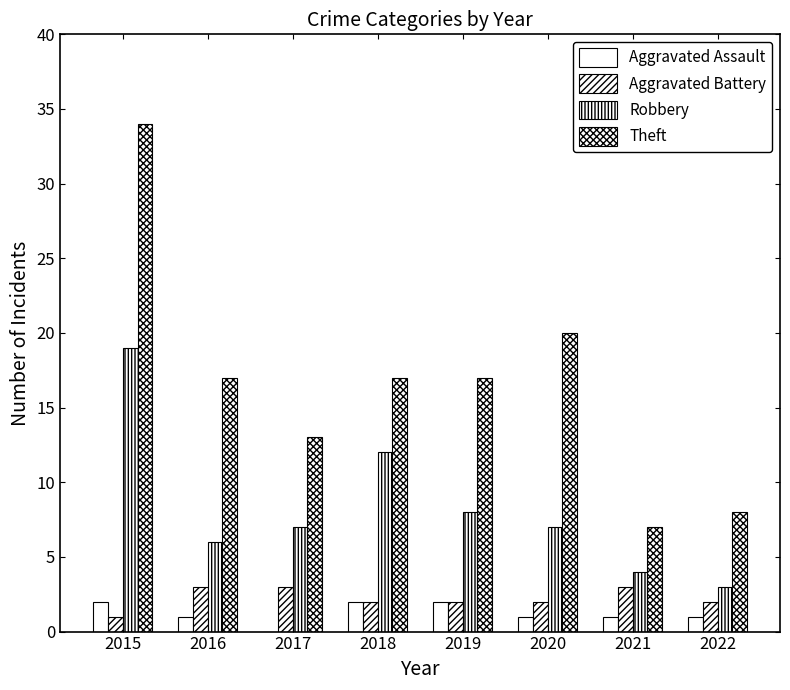

How many groups of bars are there?

8